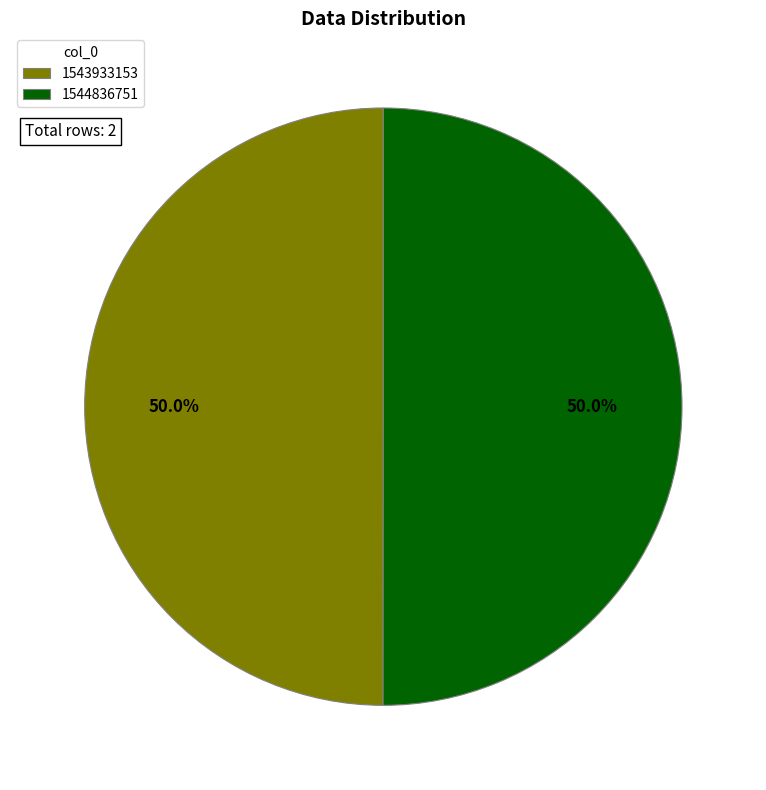

What is the total percentage of 1544836751 and 1543933153?

100.0%